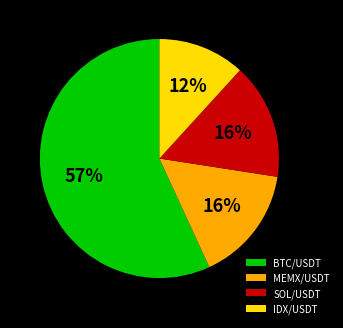

What percentage is the MEMX/USDT slice, to the nearest percent?

16%